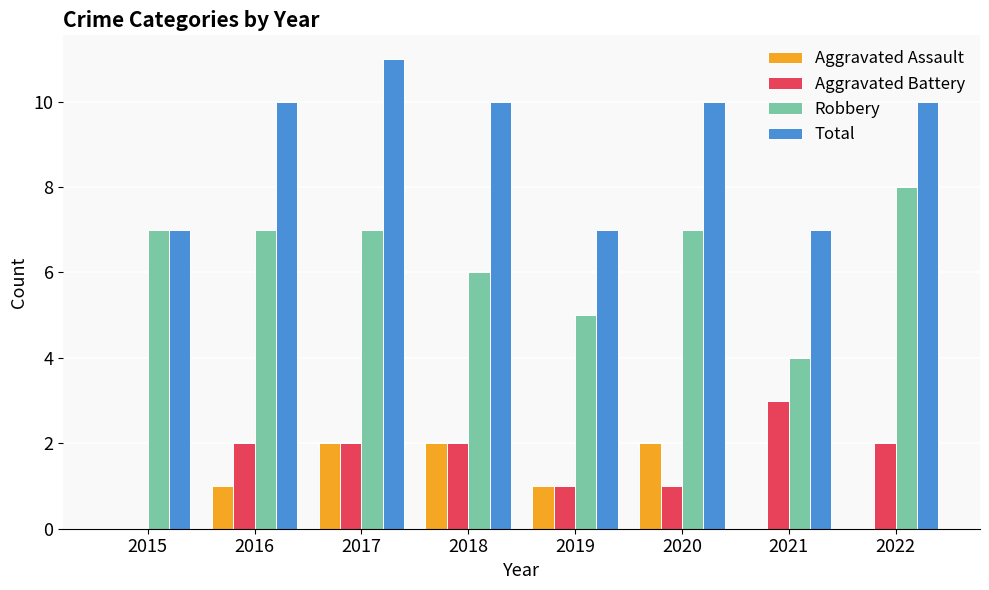

Between 2017 and 2022, which series saw the biggest shift?

Aggravated Assault